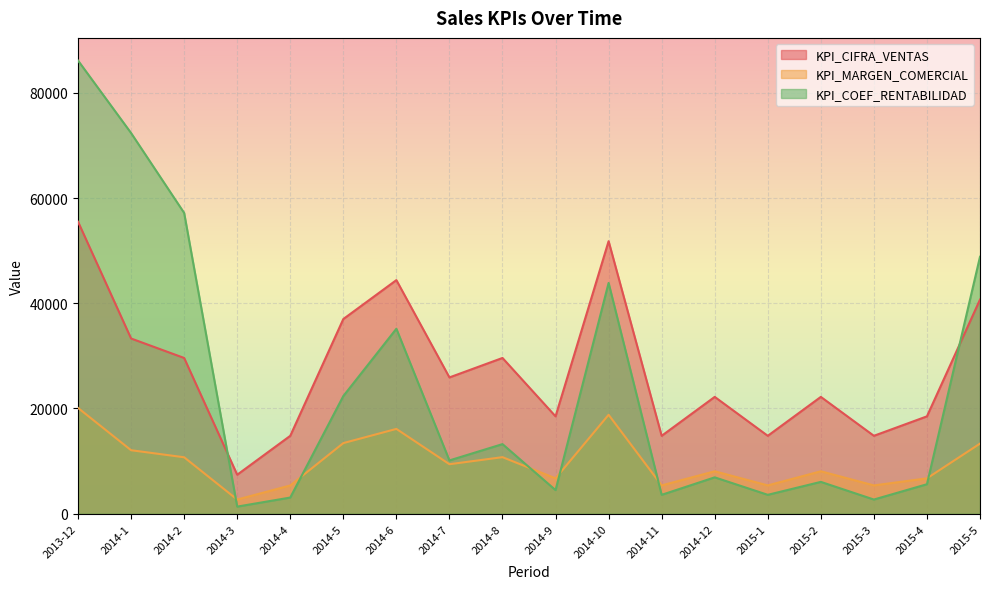

At which label does KPI_CIFRA_VENTAS first exceed 25900?

2013-12